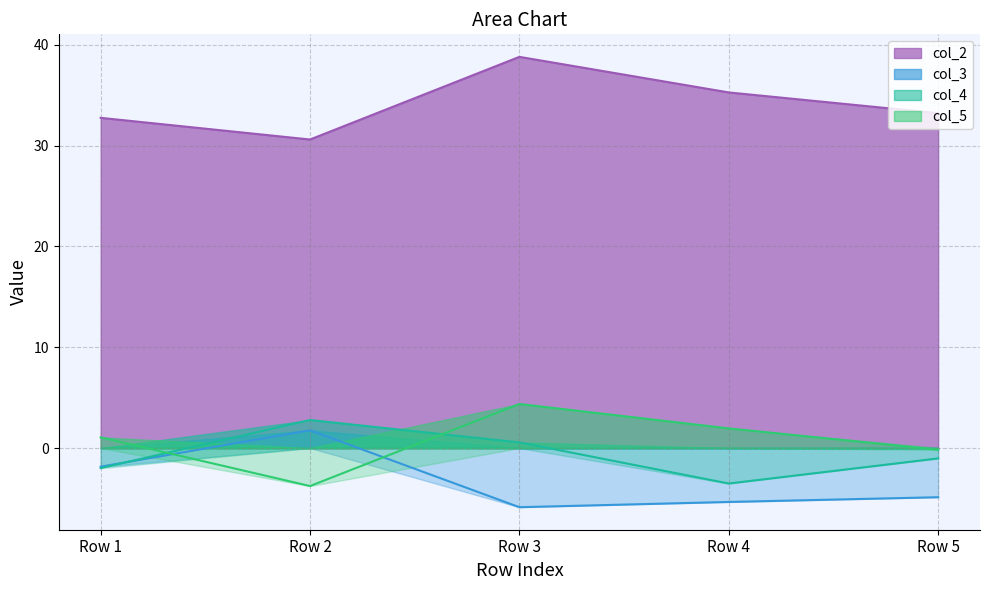

At which label is col_3 closest to -2?

Row 1